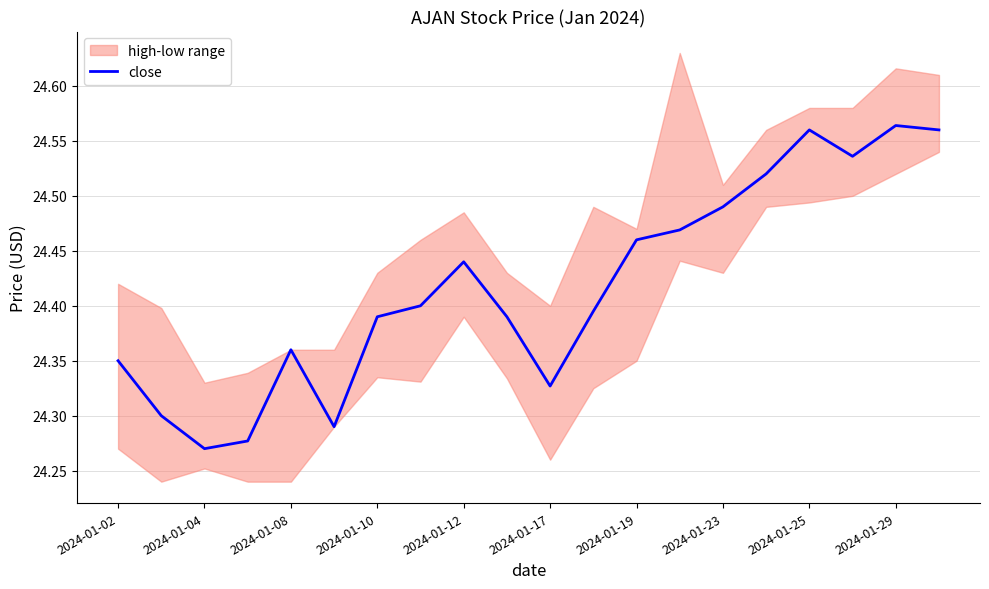

How many interior local peaks (higher than both neighbors) does the data have?

4